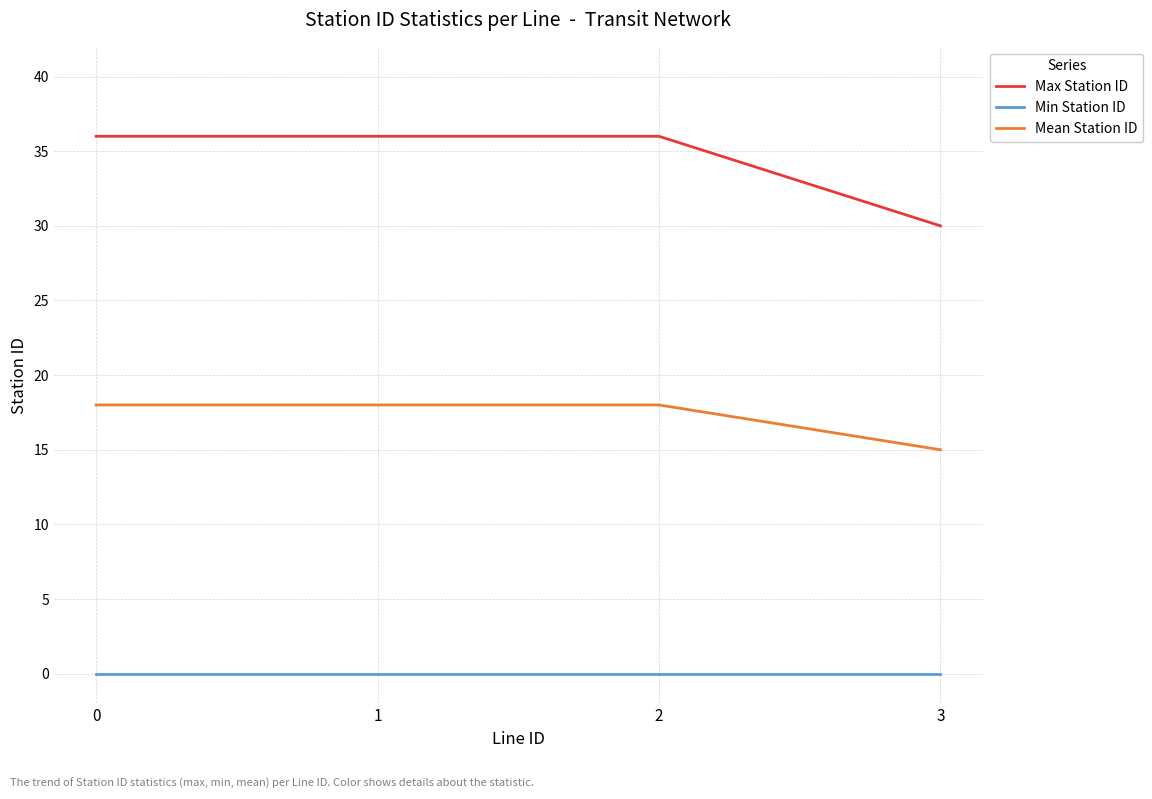

Where is Mean Station ID nearest to the value 16?

3